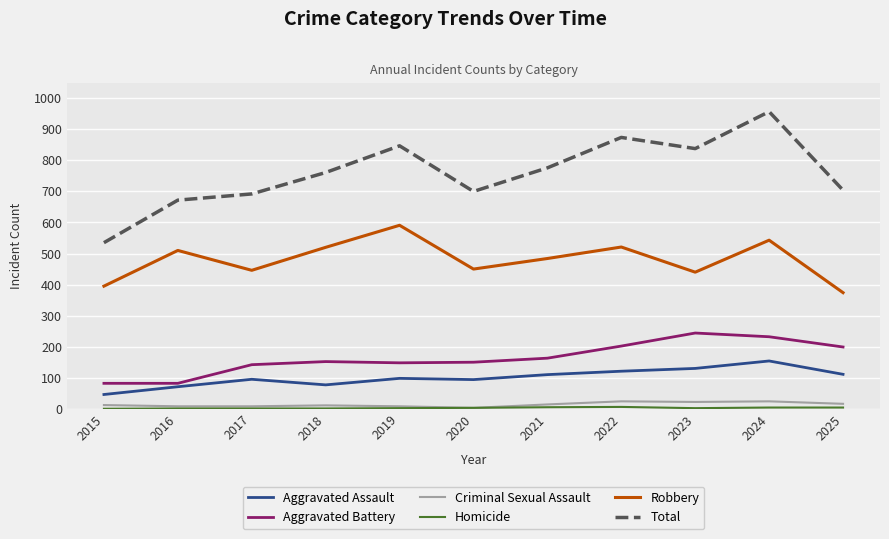

True or false: Robbery and Criminal Sexual Assault intersect in this chart.

False